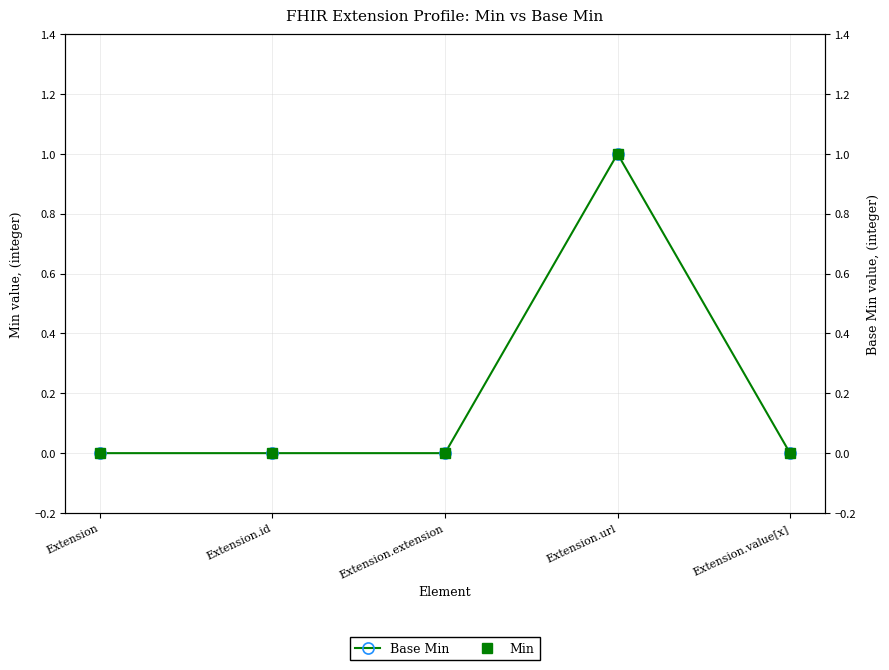

True or false: Base Min and Min cross at least once.

False